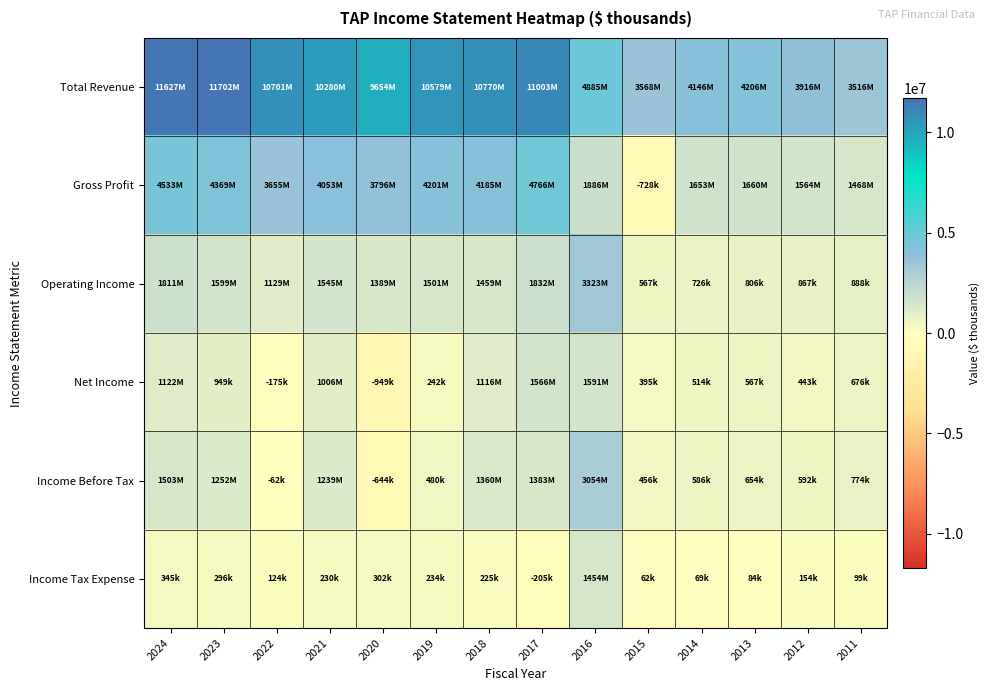

What is the difference between the highest and lowest values at 2016?

3430700